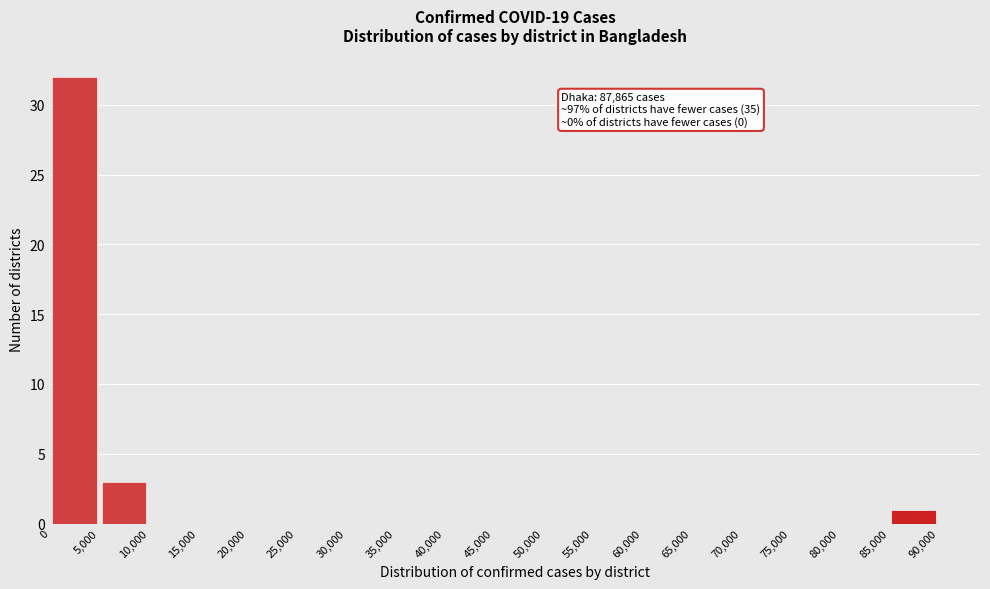

Which range on the x-axis has the tallest bar?

0 to 5,000